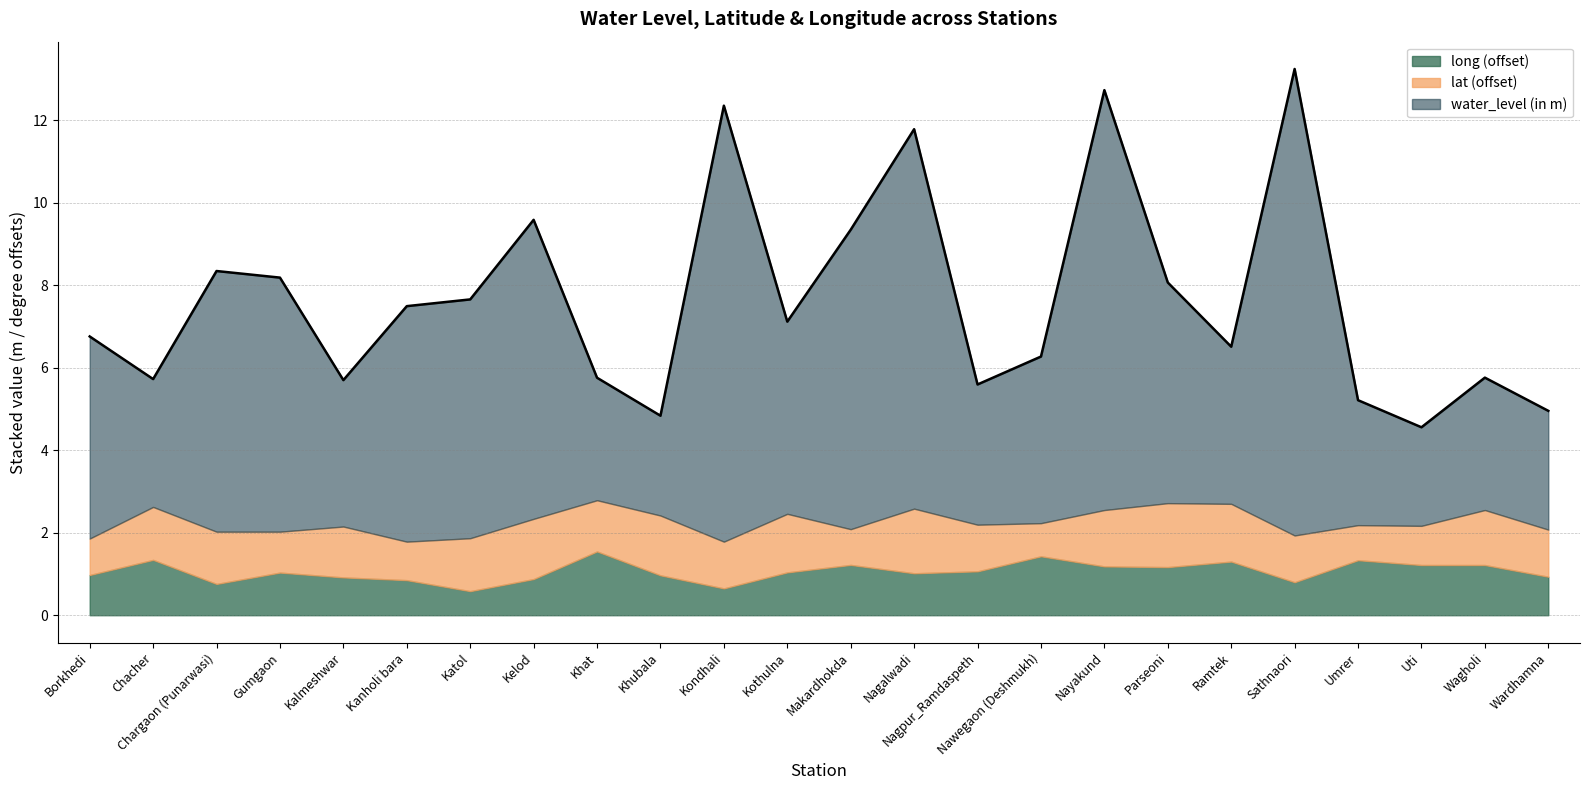

Which label corresponds to the largest value in the chart?

Sathnaori